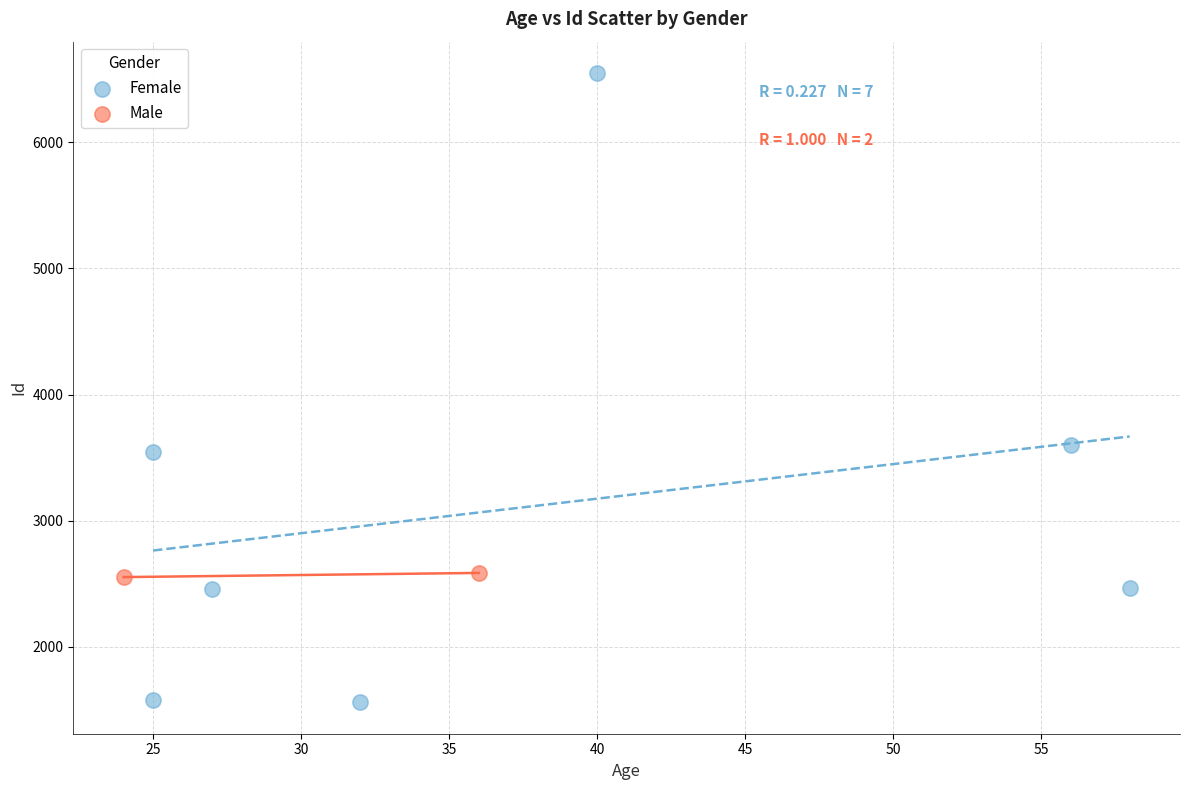

What are all the series names shown in the legend?

Female, Male